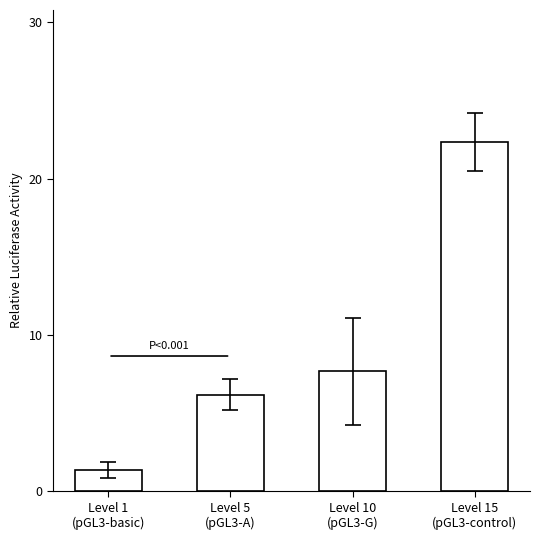

What is the difference between the values at Level 10
(pGL3-G) and Level 15
(pGL3-control)?

14.7